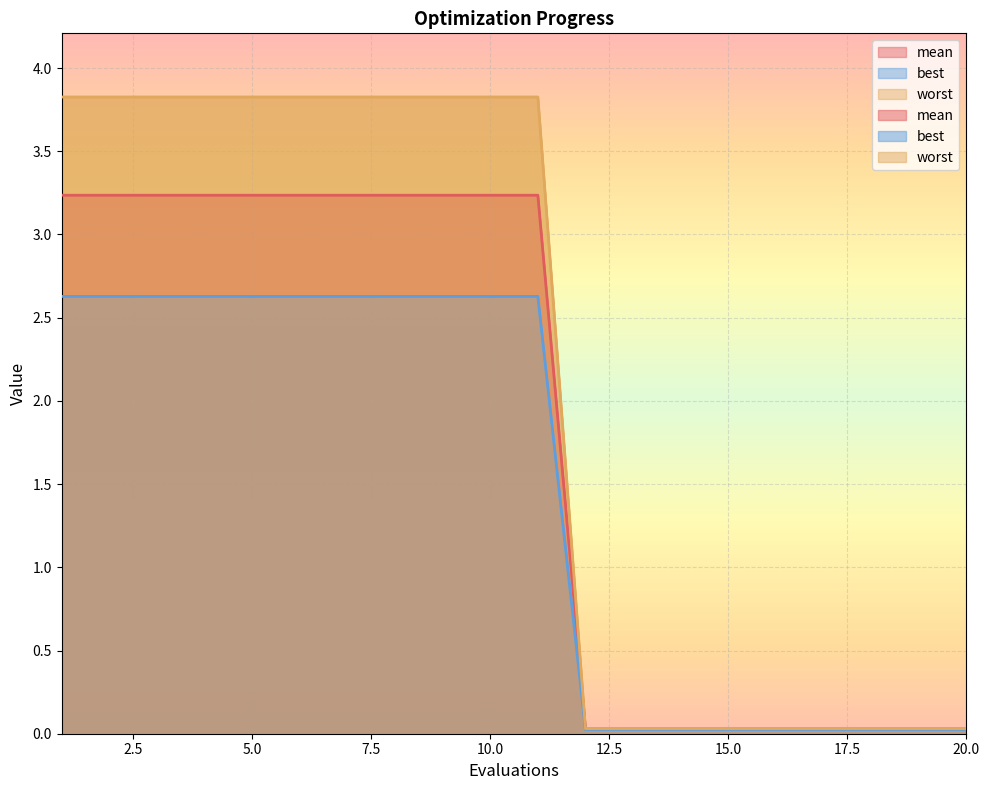

Reading left to right, extract all data points from this chart.

mean: 1=3.2	2=3.2	3=3.2	4=3.2	5=3.2	6=3.2	7=3.2	8=3.2	9=3.2	10=3.2	11=3.2	12=0.0	13=0.0	14=0.0	15=0.0	16=0.0	17=0.0	18=0.0	19=0.0	20=0.0
best: 1=2.6	2=2.6	3=2.6	4=2.6	5=2.6	6=2.6	7=2.6	8=2.6	9=2.6	10=2.6	11=2.6	12=0.0	13=0.0	14=0.0	15=0.0	16=0.0	17=0.0	18=0.0	19=0.0	20=0.0
worst: 1=3.8	2=3.8	3=3.8	4=3.8	5=3.8	6=3.8	7=3.8	8=3.8	9=3.8	10=3.8	11=3.8	12=0.0	13=0.0	14=0.0	15=0.0	16=0.0	17=0.0	18=0.0	19=0.0	20=0.0